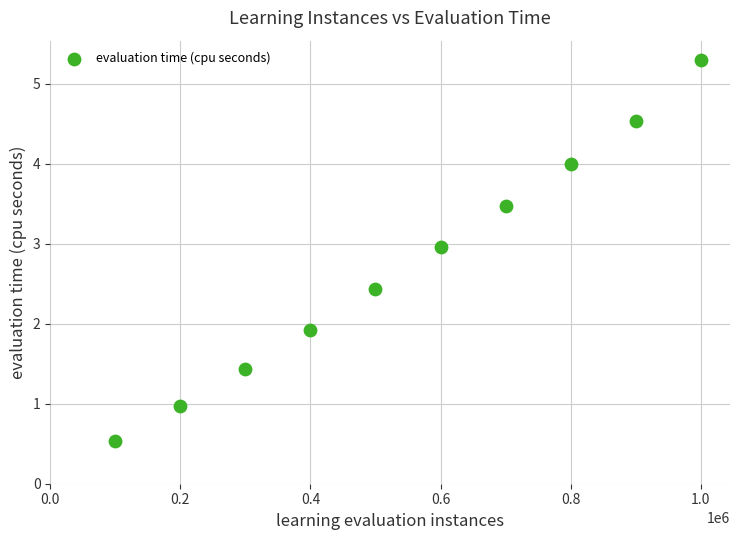

What is the average Y value?

2.8